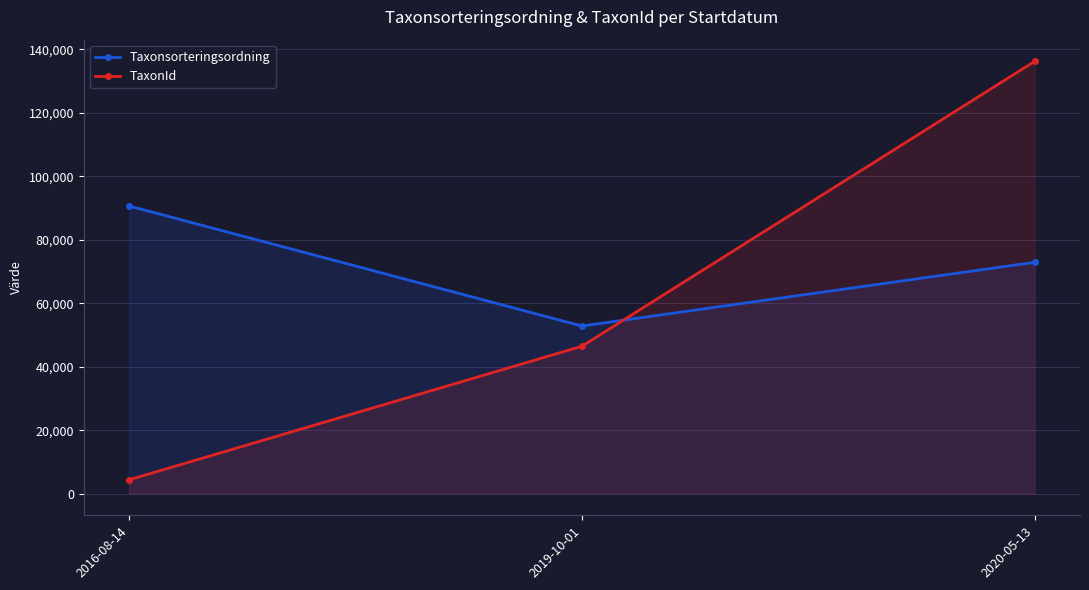

What is the minimum value shown in the chart?

4364.0